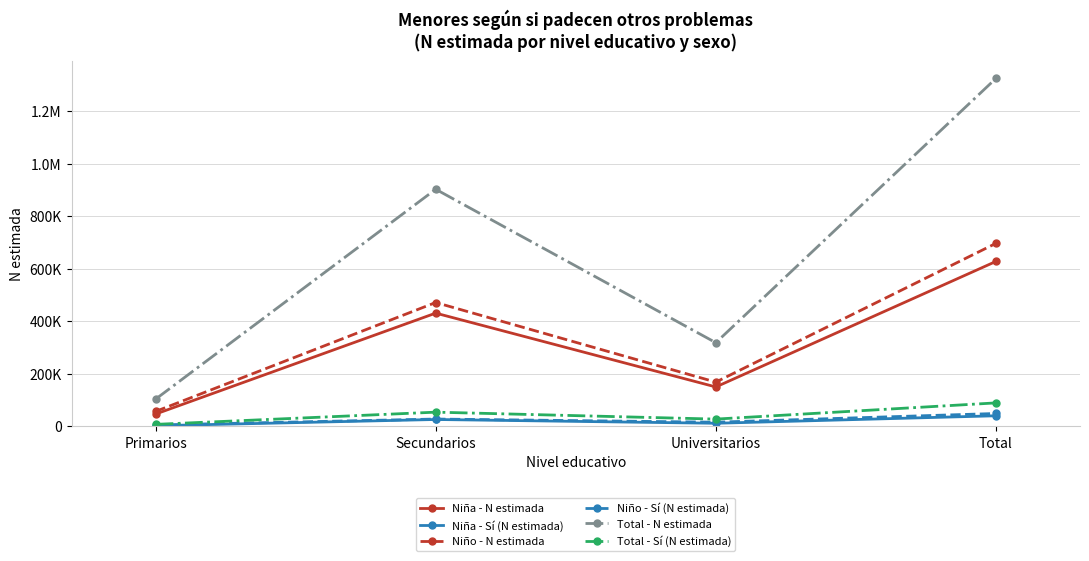

Is this an area chart (filled region under the line)?

No